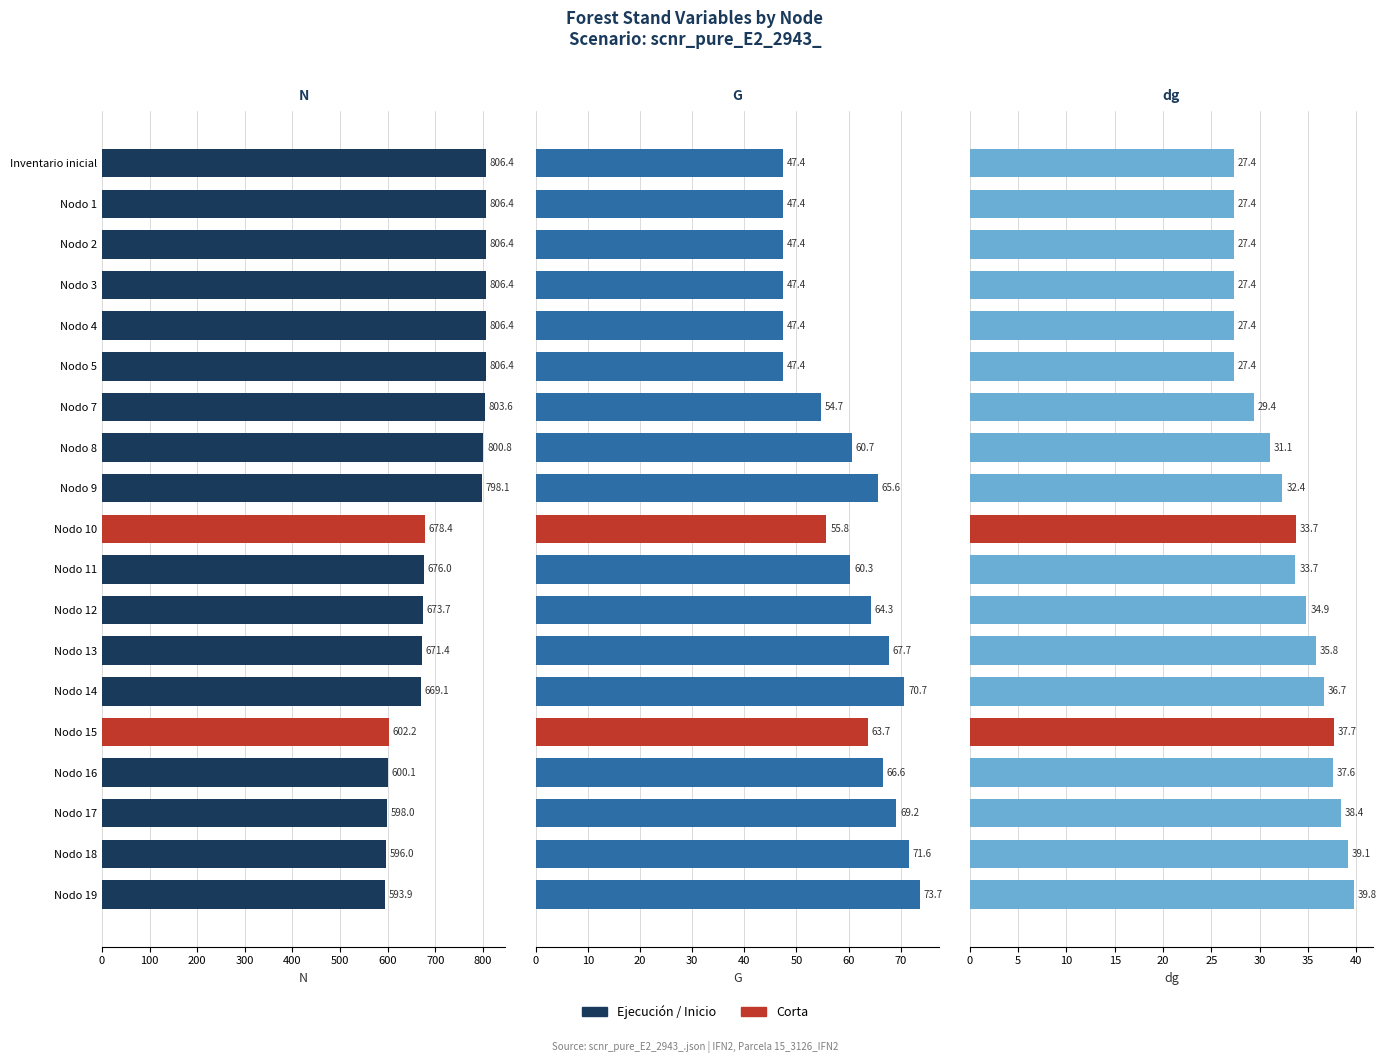

How many data points in dg are above 33?

10